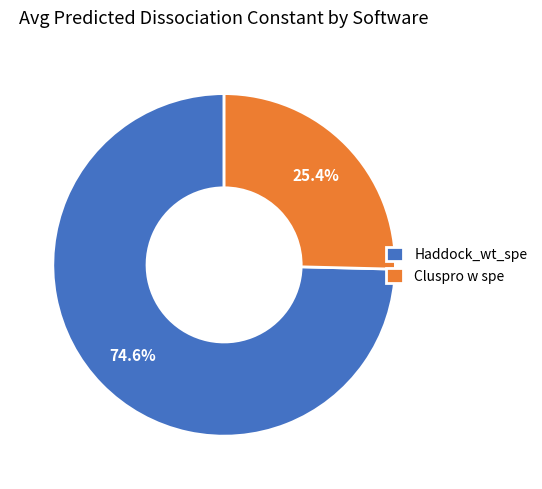

Combined, what portion of the pie is Haddock_wt_spe and Cluspro w spe?

100.0%